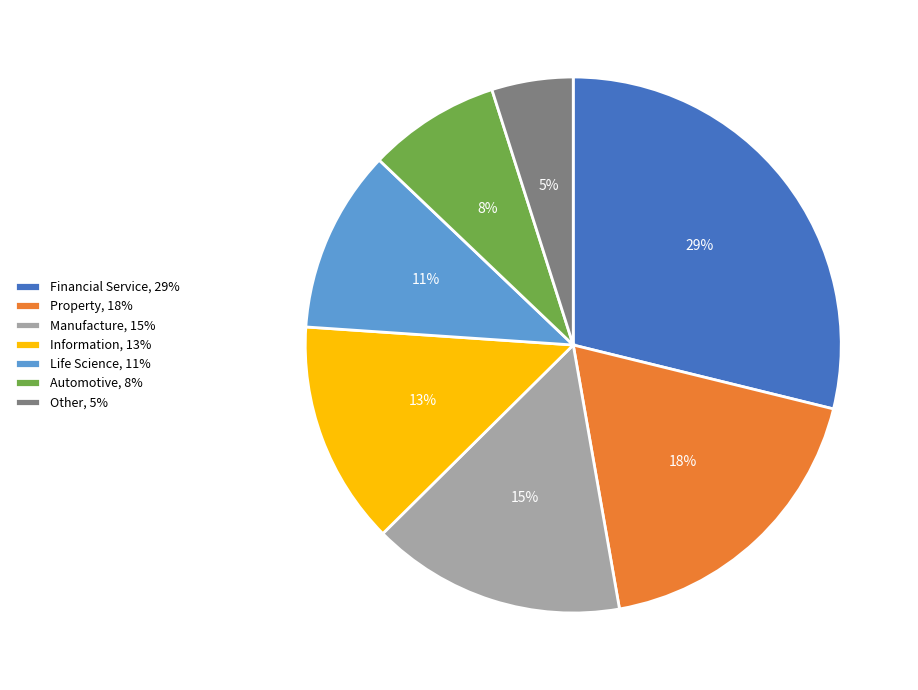

To the nearest percent, what portion does Life Science, 11% represent?

11%